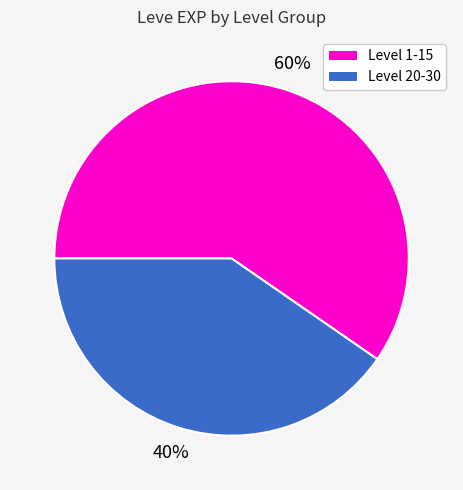

Is there any slice that represents more than half of the pie?

Yes